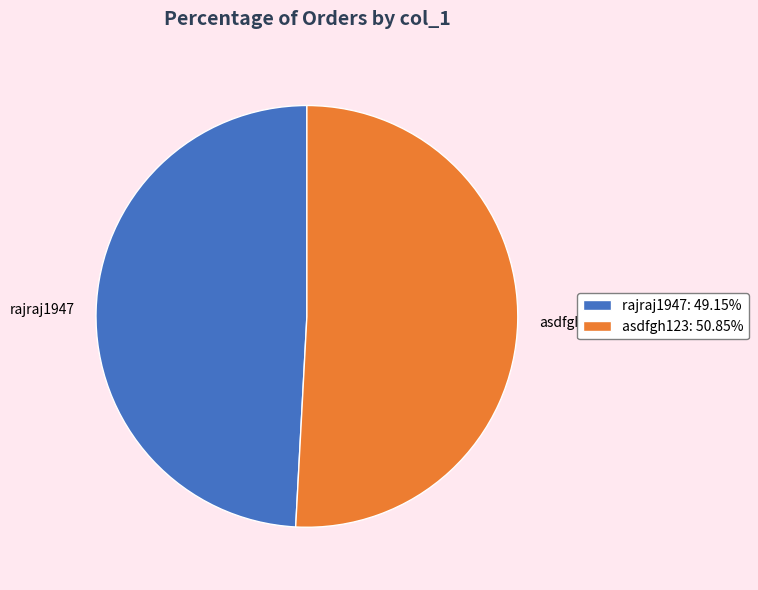

Which slice represents more than half of the pie?

asdfgh123